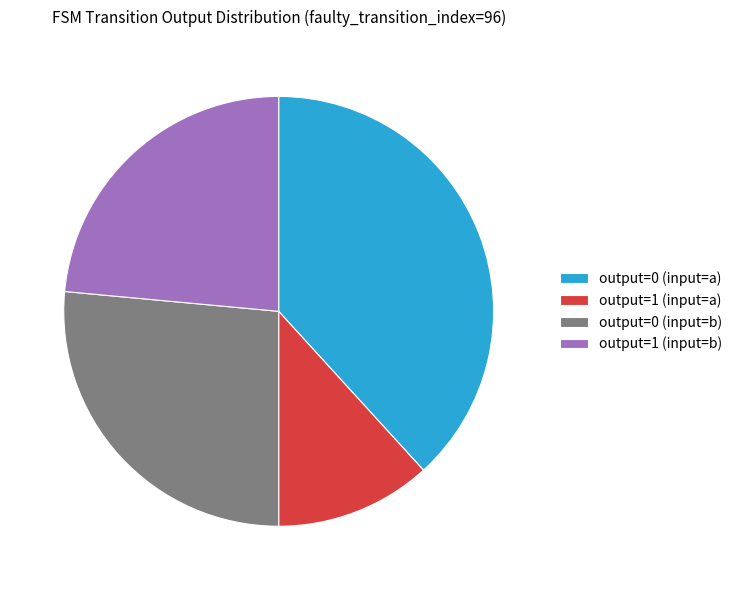

What is the smallest slice in the pie chart?

output=1 (input=a)